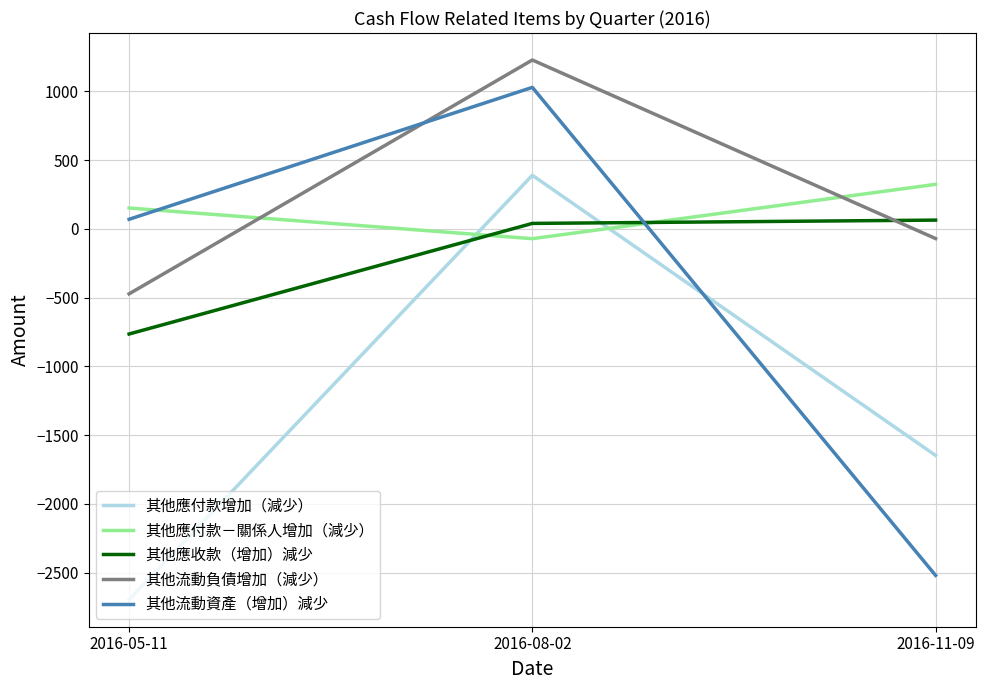

At which category is the sum across all series the highest?

2016-08-02